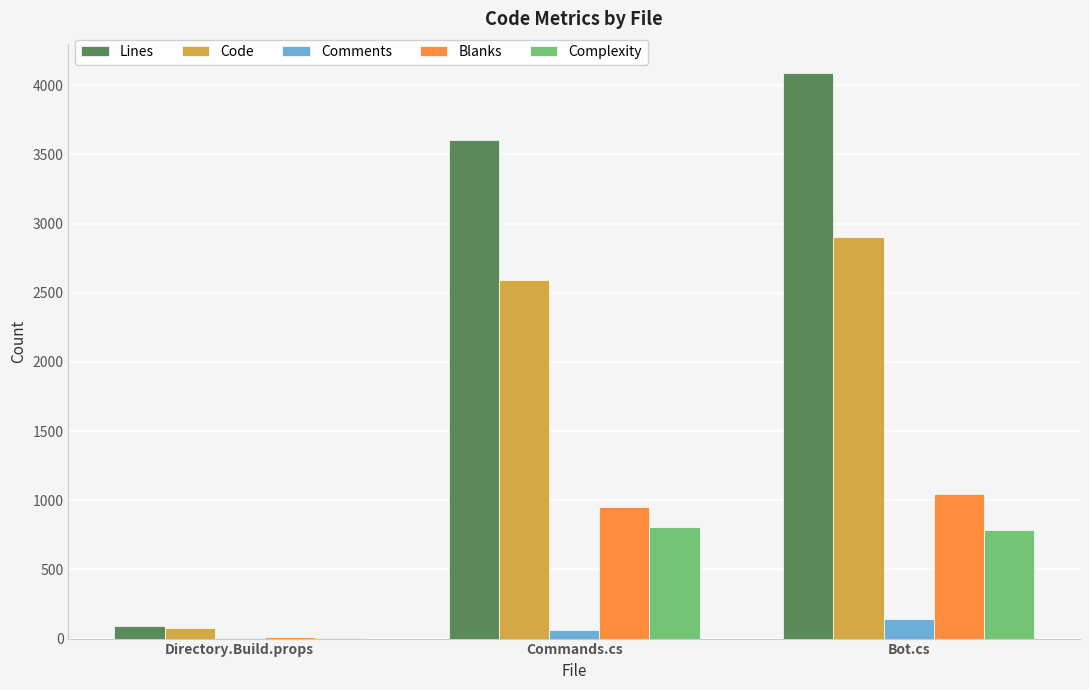

What is the average value of the Code series?

1855